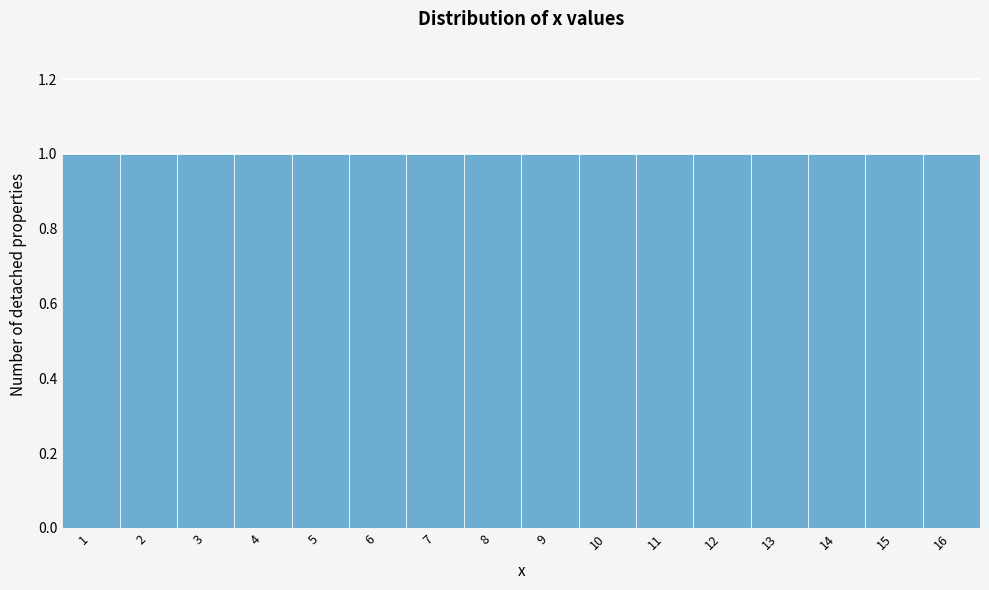

Reading left to right, list every bar in this chart as the range it spans on the x-axis followed by its height. The values are not printed on the chart, so give them approximately, as read against the axis.

0.5 to 1.5: 1
1.5 to 2.5: 1
2.5 to 3.5: 1
3.5 to 4.5: 1
4.5 to 5.5: 1
5.5 to 6.5: 1
6.5 to 7.5: 1
7.5 to 8.5: 1
8.5 to 9.5: 1
9.5 to 10.5: 1
10.5 to 11.5: 1
11.5 to 12.5: 1
12.5 to 13.5: 1
13.5 to 14.5: 1
14.5 to 15.5: 1
15.5 to 16.5: 1